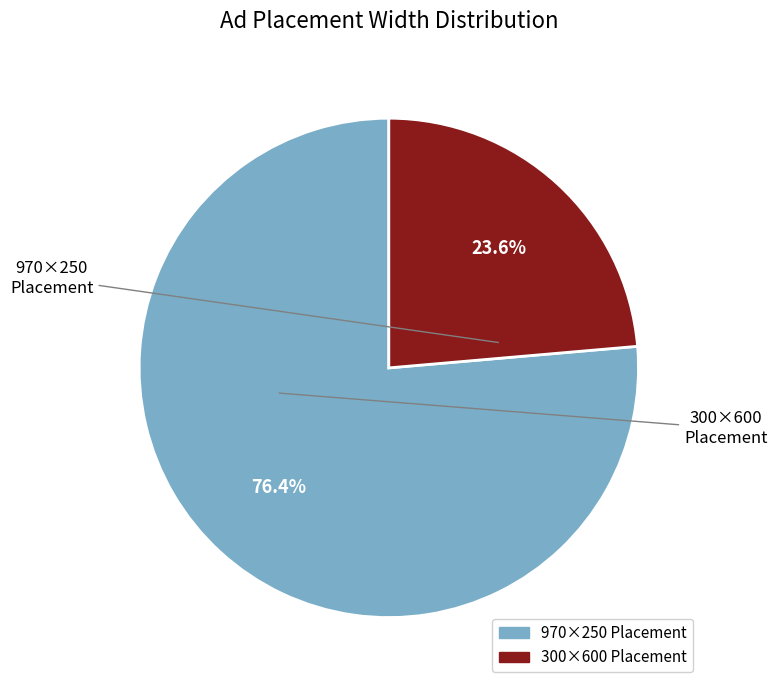

Is there any slice that represents more than half of the pie?

Yes